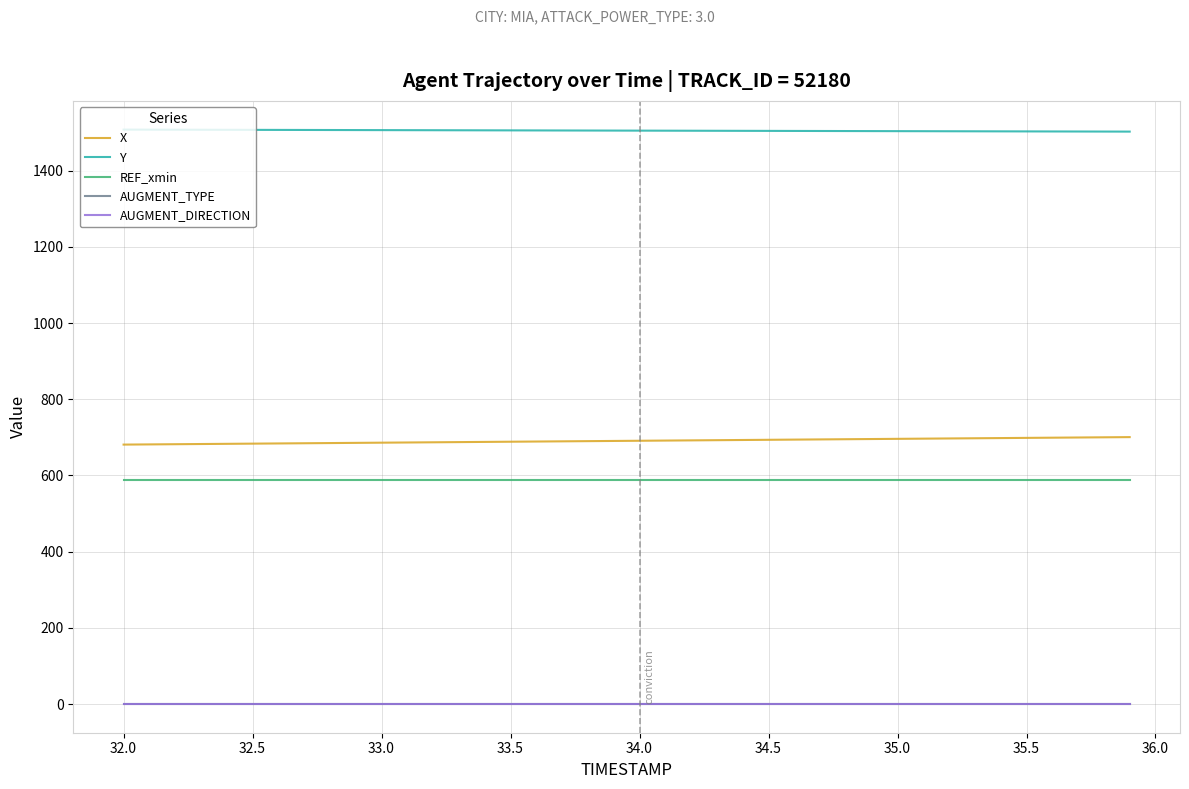

How many lines are shown in the chart?

5